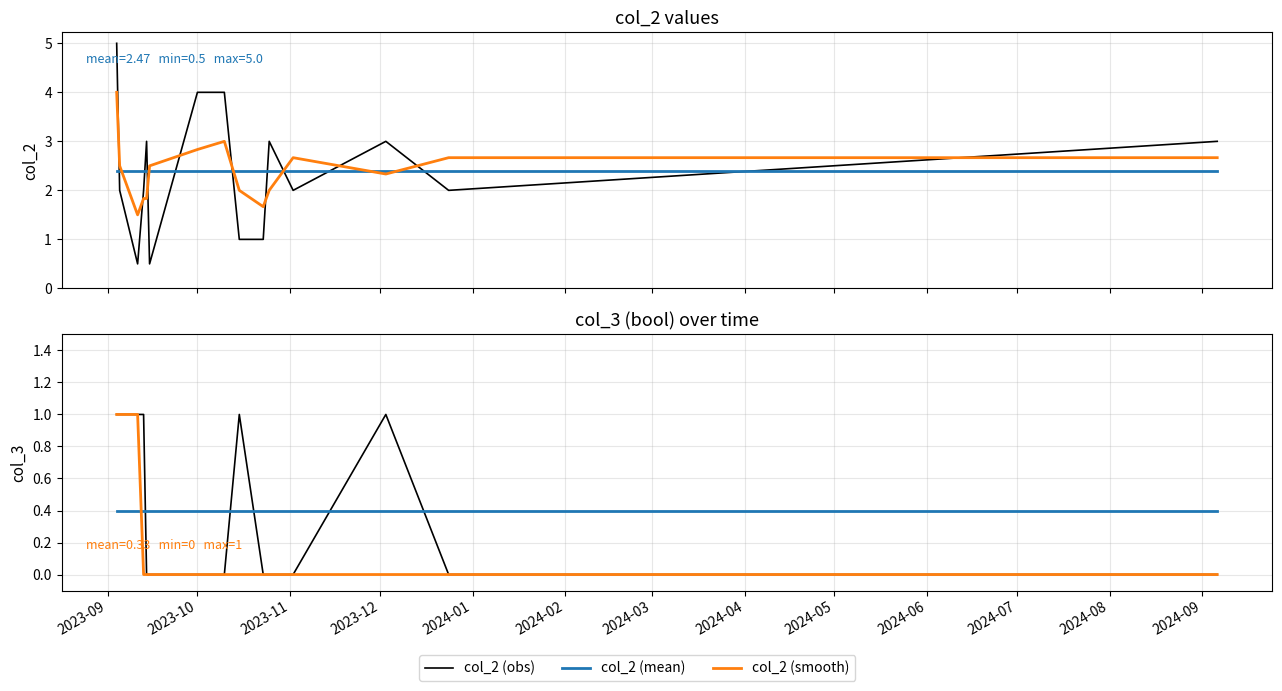

True or false: col_3 (mean) has more than 0 points higher than both neighbors.

False